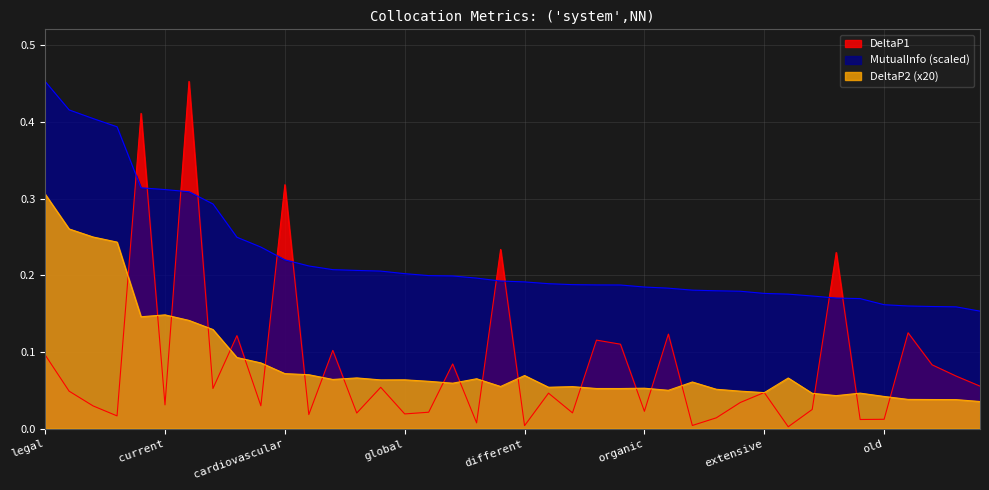

True or false: DeltaP2 has more than 2 interior local peaks.

True